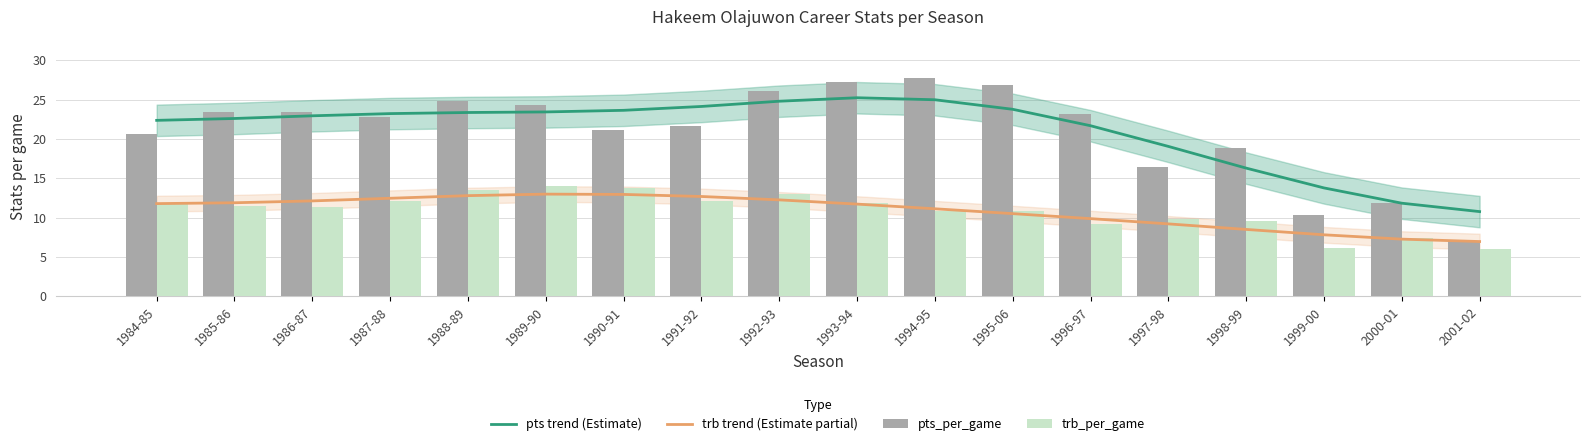

What is the sum of all pts_per_game values?

378.1